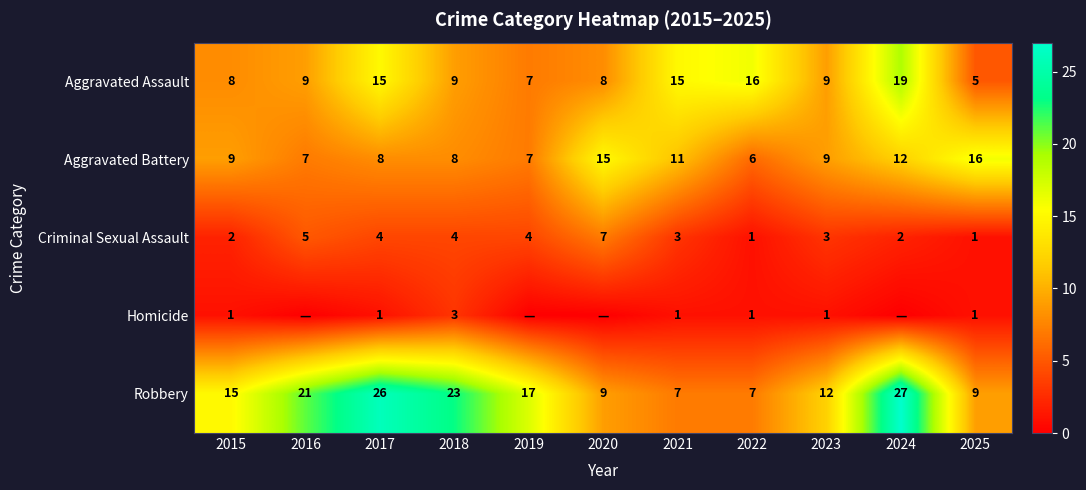

Is the value of Robbery at 2020 greater than the value of Aggravated Battery at 2024?

No